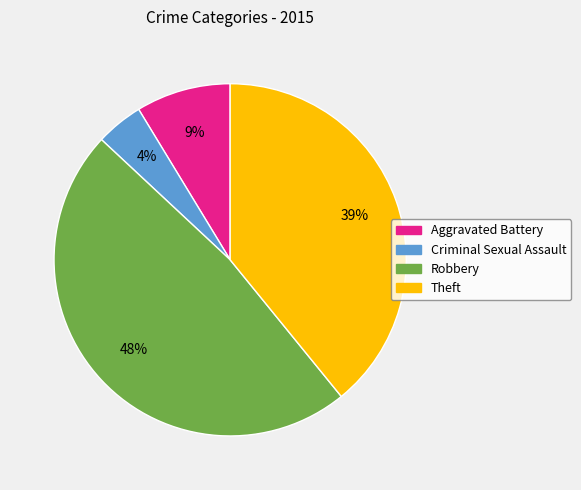

What percentage is the Robbery slice, to the nearest percent?

48%